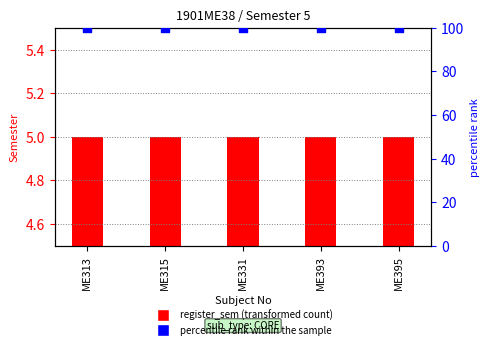

What is the total value across all series at ME331?

105